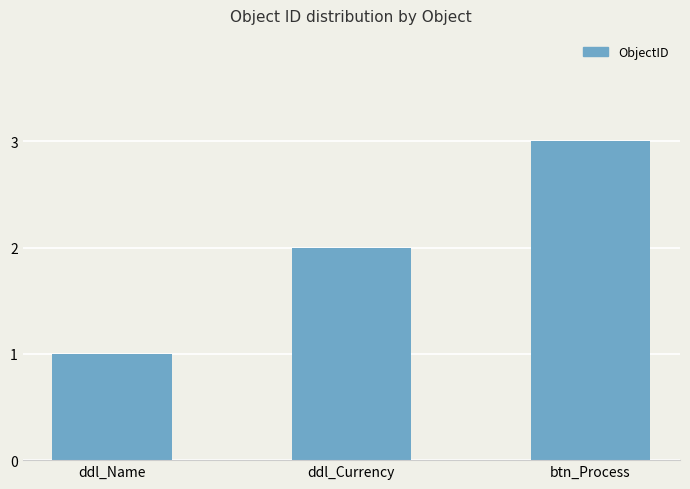

What value does the data have at ddl_Name?

1